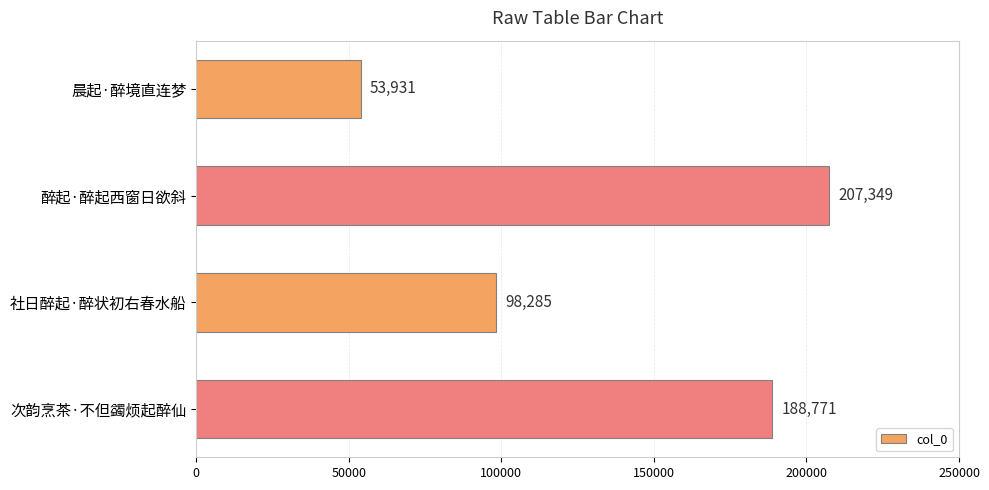

Reading bottom to top, what are all the values shown in this chart?

188771	98285	207349	53931